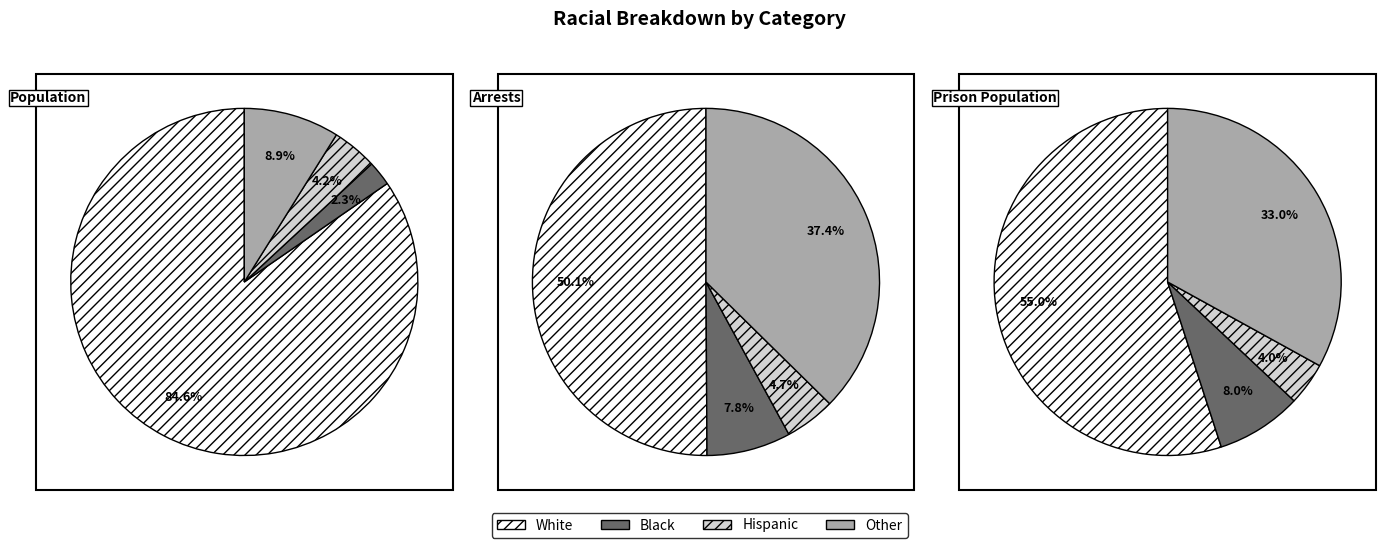

True or false: Arrests accounts for 1% of the total.

False